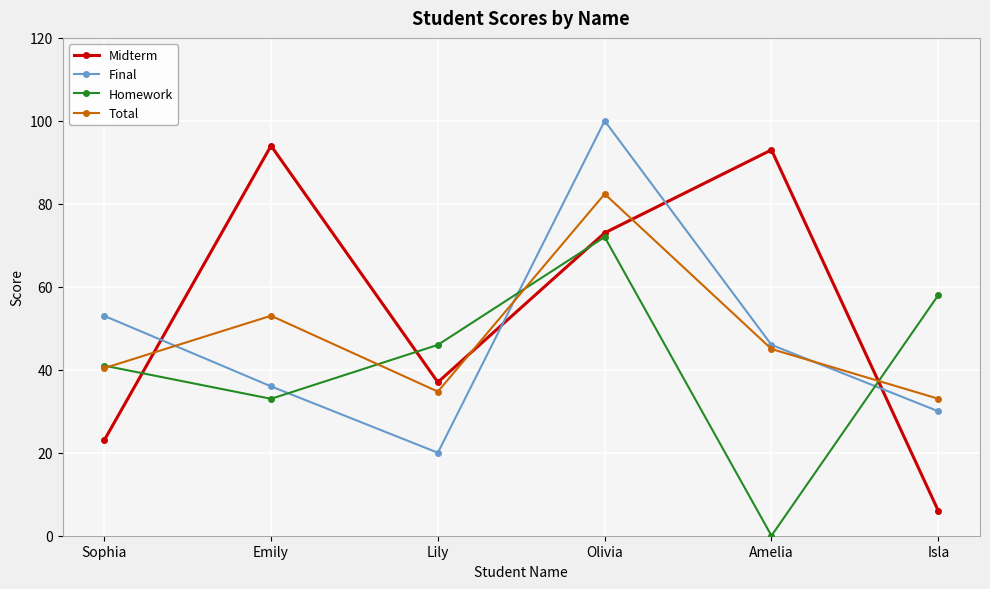

Does the chart display data point markers on the line(s)?

Yes